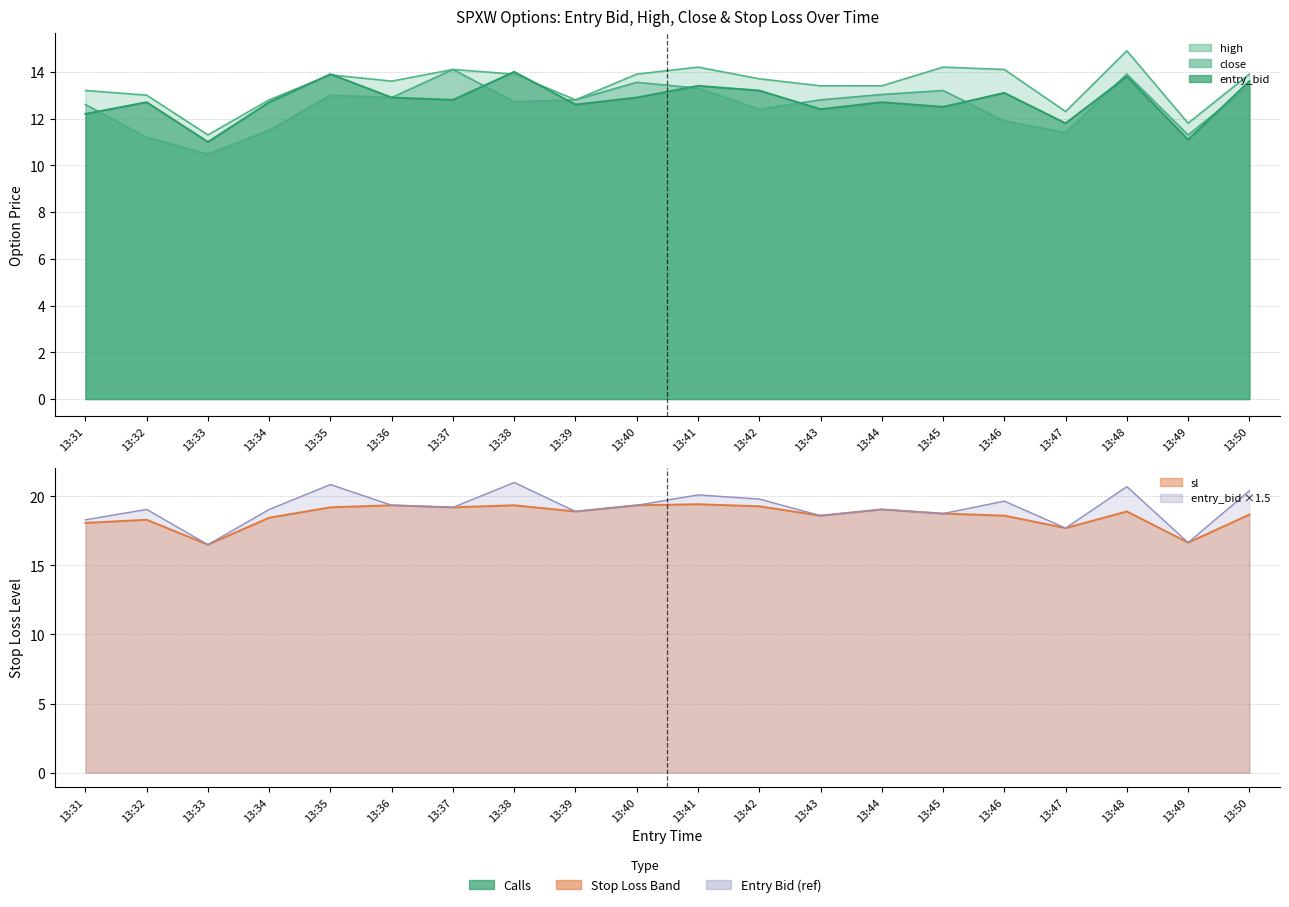

How many interior local peaks does the entry_bid series have?

7